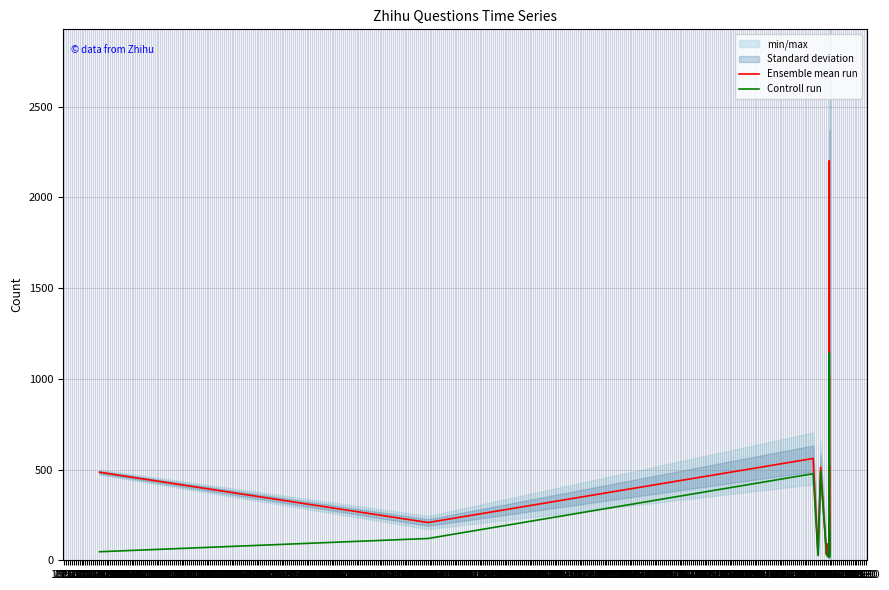

Rank the series by their maximum value, from highest to lowest.

Ensemble mean run, Controll run